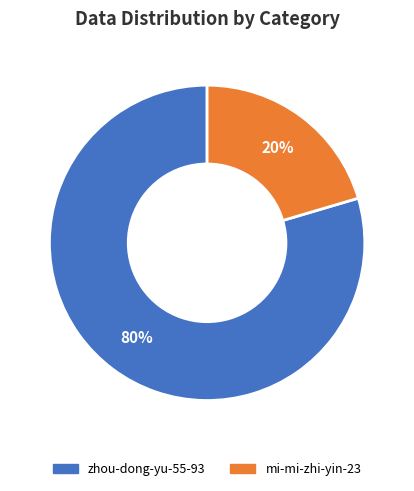

How many segments does this pie chart have?

2